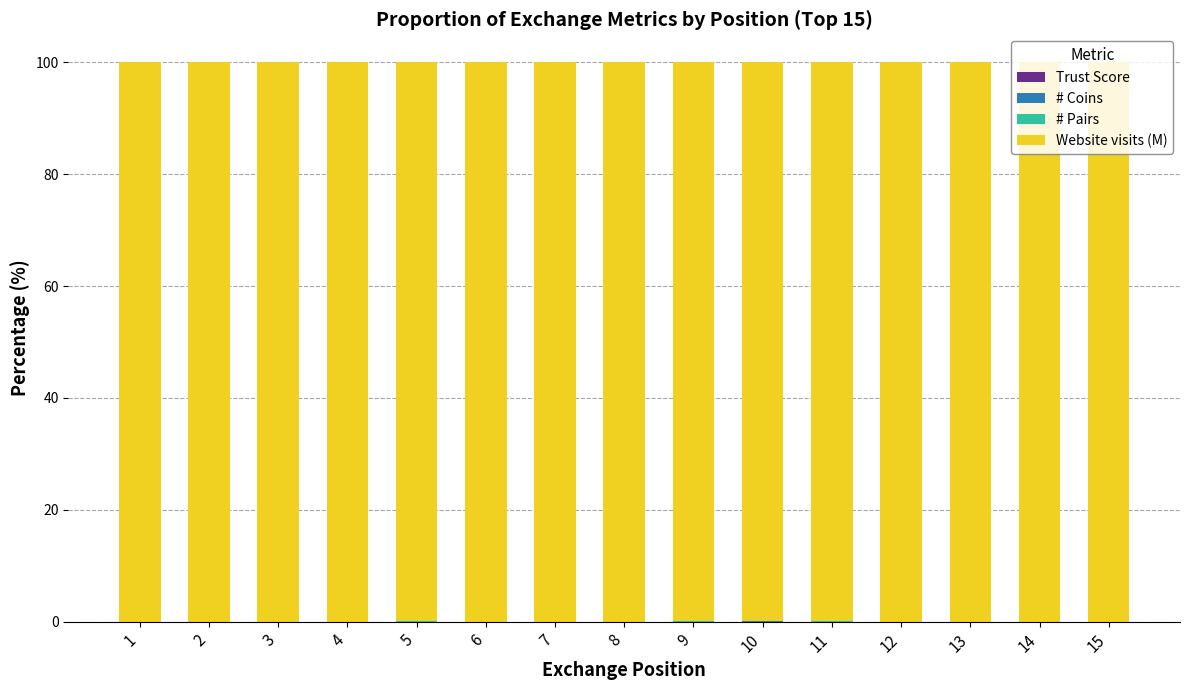

The value of Trust Score at 4 is 0.0. True or false?

False